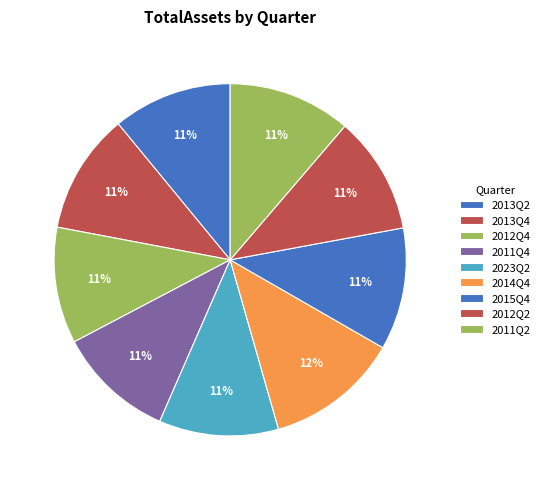

Between 2013Q4 and 2014Q4, which is larger?

2014Q4